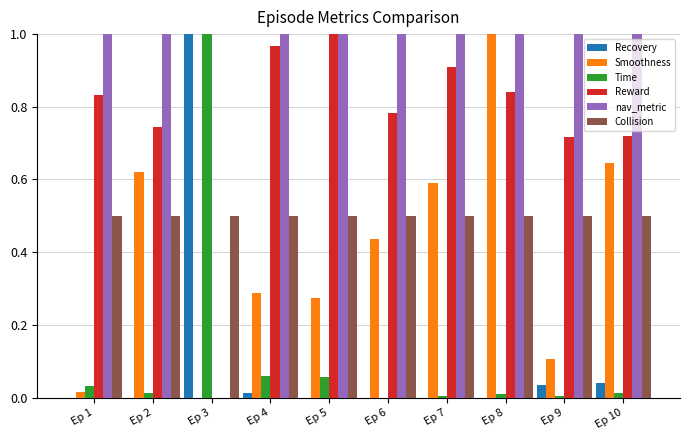

True or false: Time has a value of 0.0 at Ep 6.

True